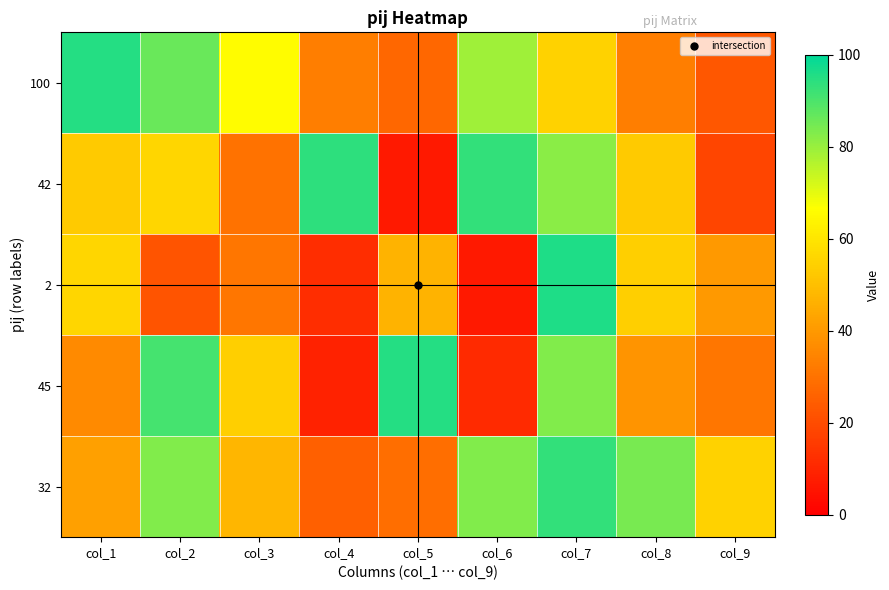

At col_7, list the series in order from largest to smallest.

2, 32, 45, 42, 100